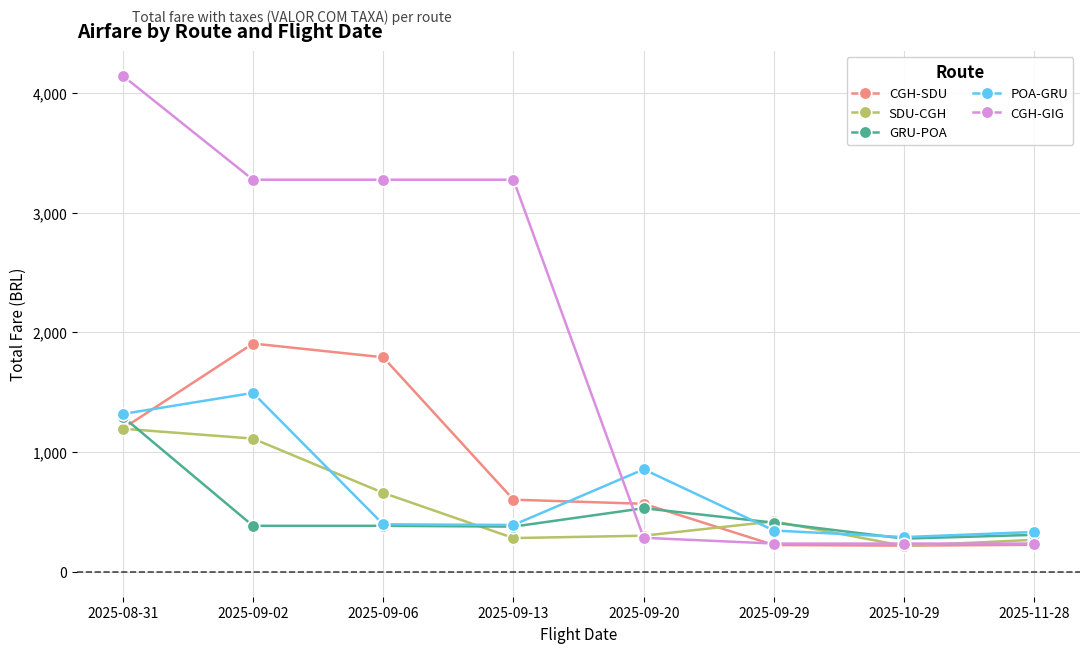

Rank the series by their maximum value, from lowest to highest.

SDU-CGH, GRU-POA, POA-GRU, CGH-SDU, CGH-GIG